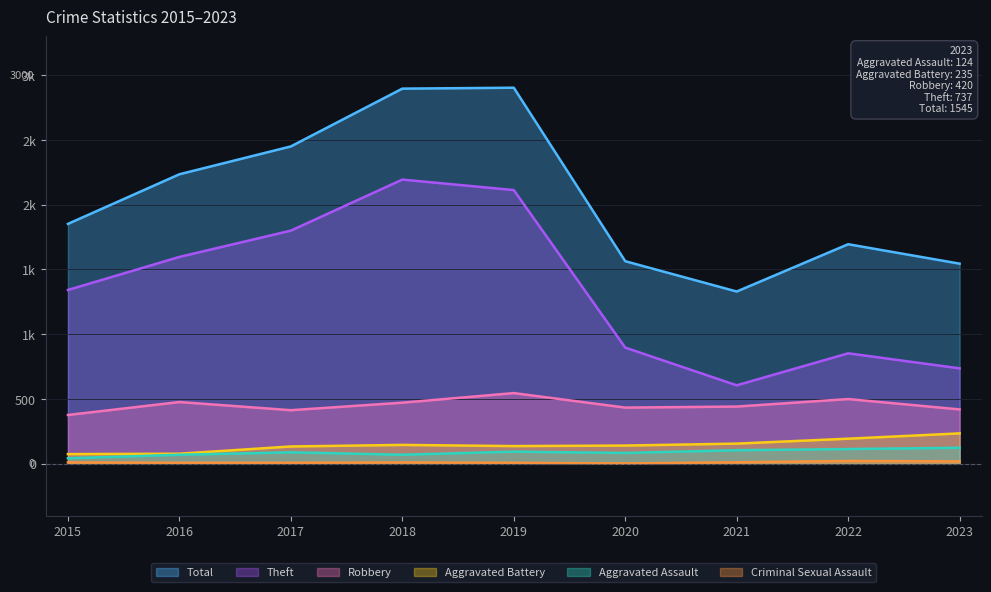

What is the value of the Aggravated Assault point at the 9th from the left?

124